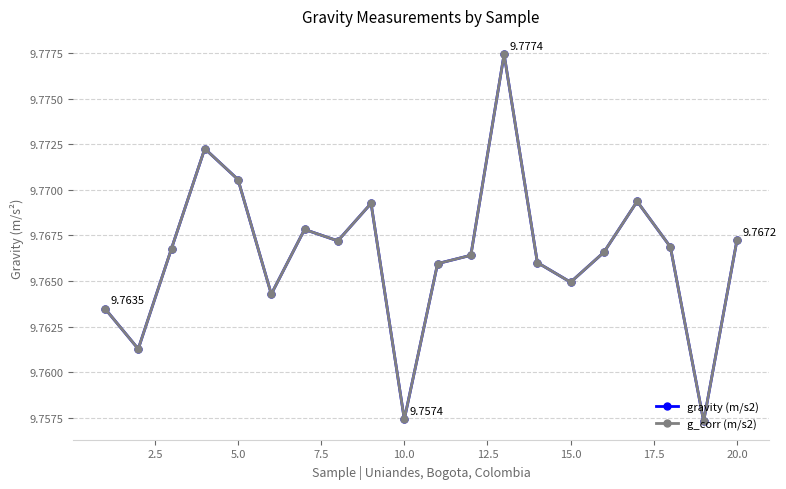

Is this an area chart (filled region under the line)?

No